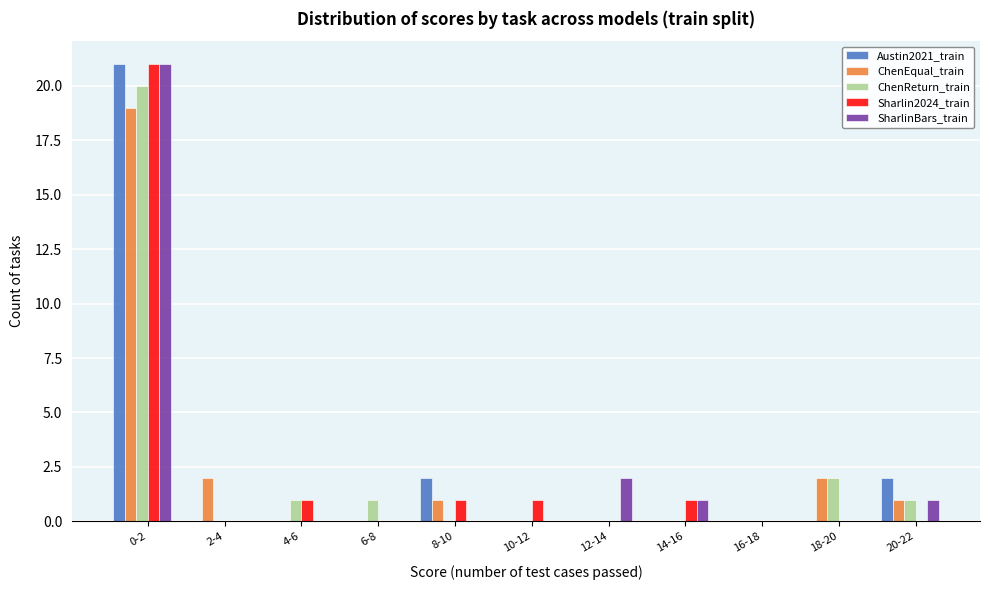

At which category does the chart reach its peak across all series?

0-2